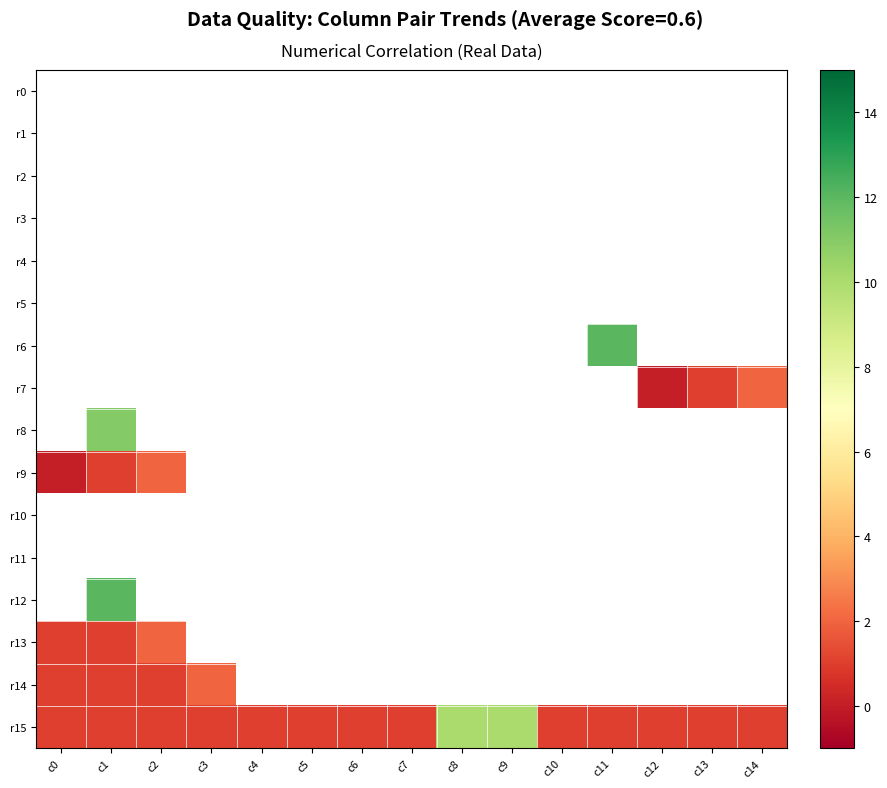

Which series has the largest range (max minus min)?

r15